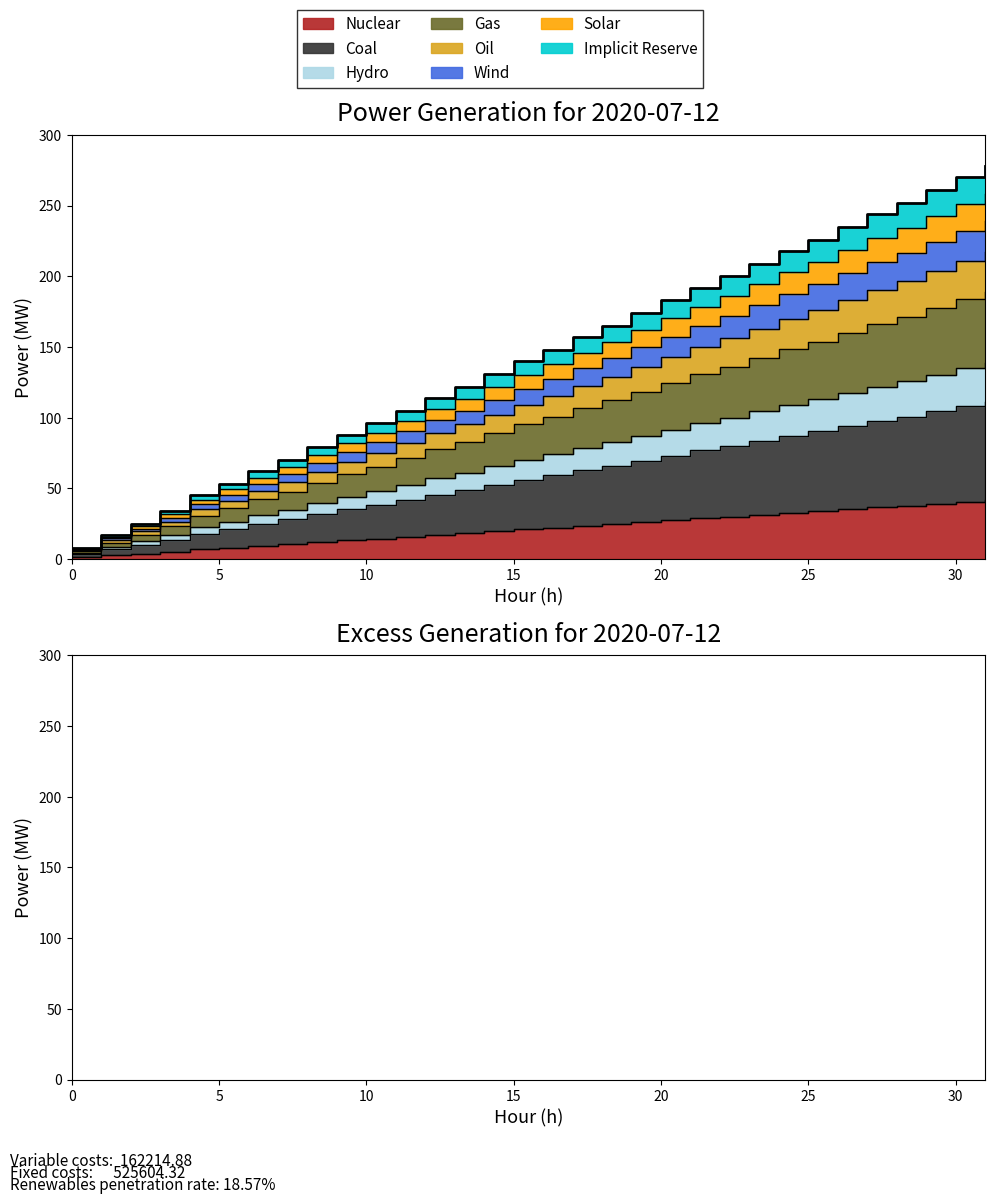

Is it true that the value at 14 is 19.6?

True